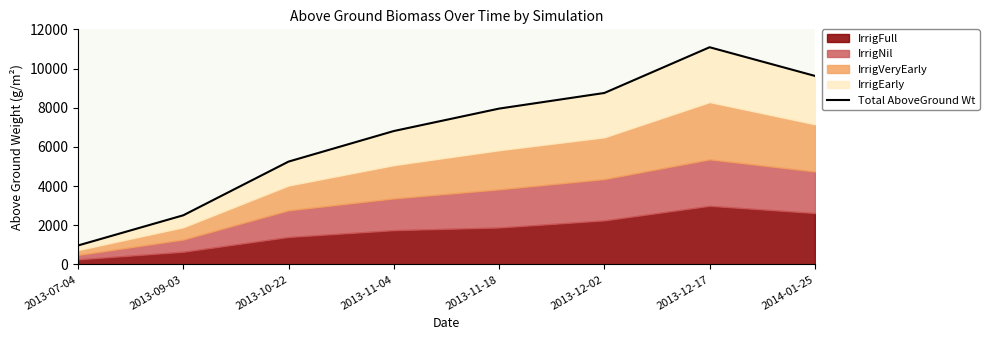

How many lines are shown in the chart?

1